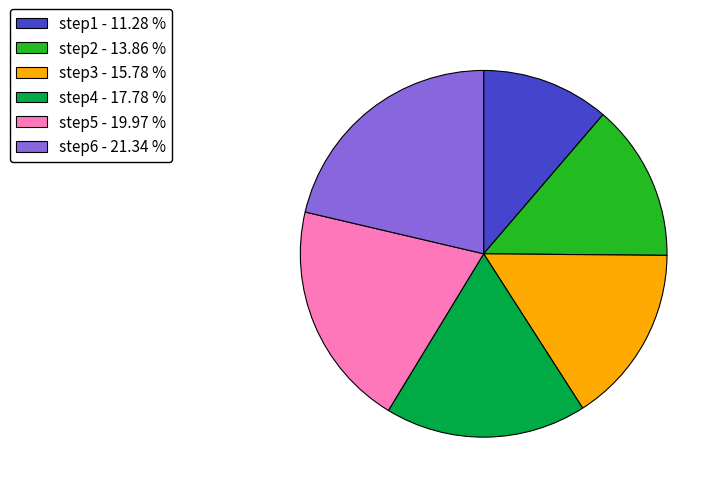

True or false: step3 accounts for 16% of the total.

True